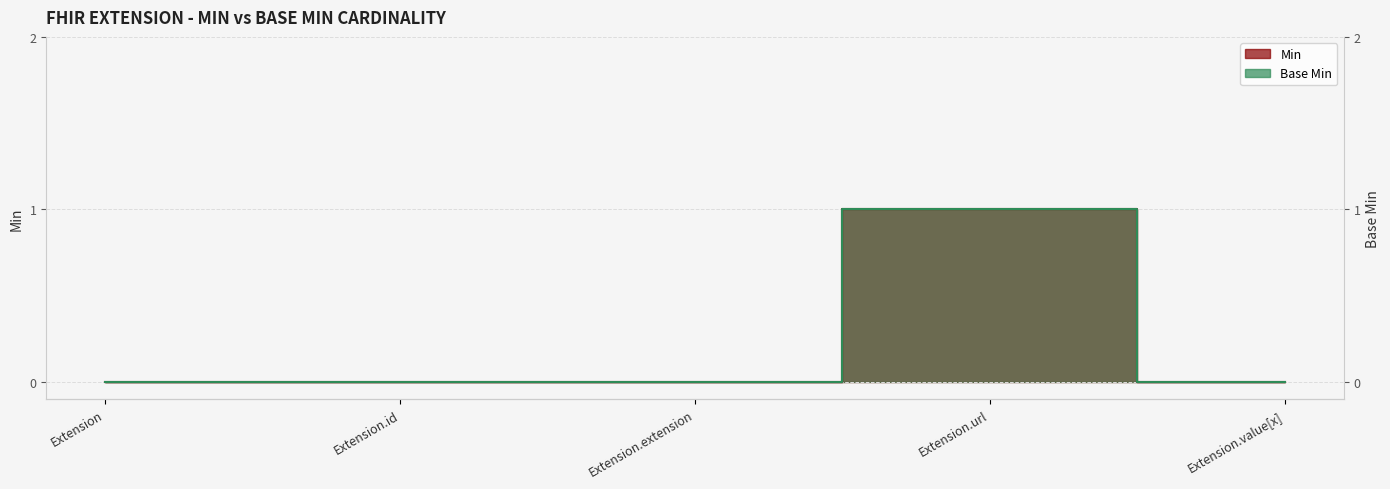

What are all the series names shown in the legend?

Min, Base Min